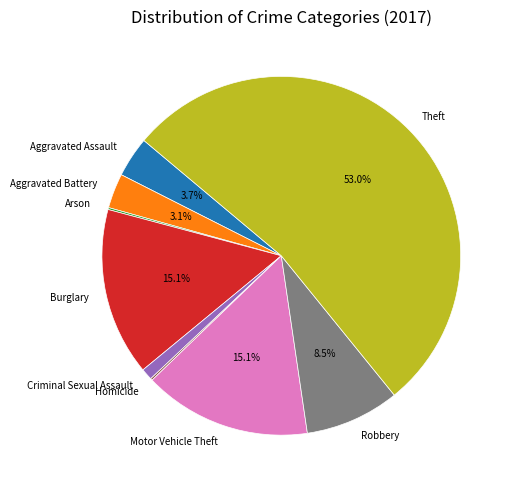

Is there a majority slice in this chart?

Yes